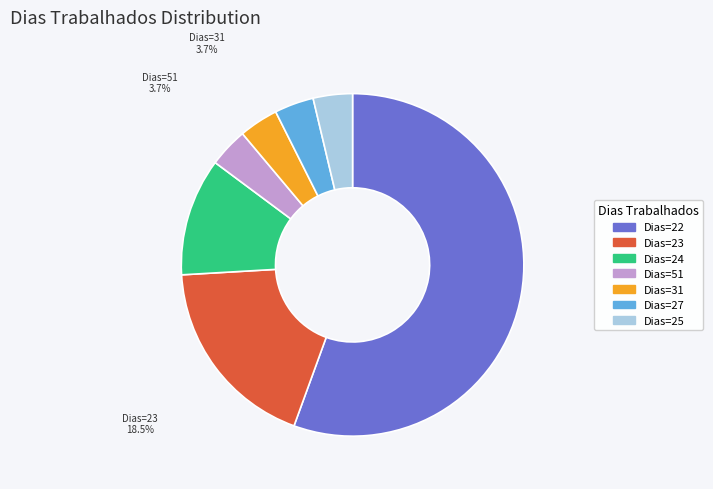

Is there any slice that represents more than half of the pie?

Yes